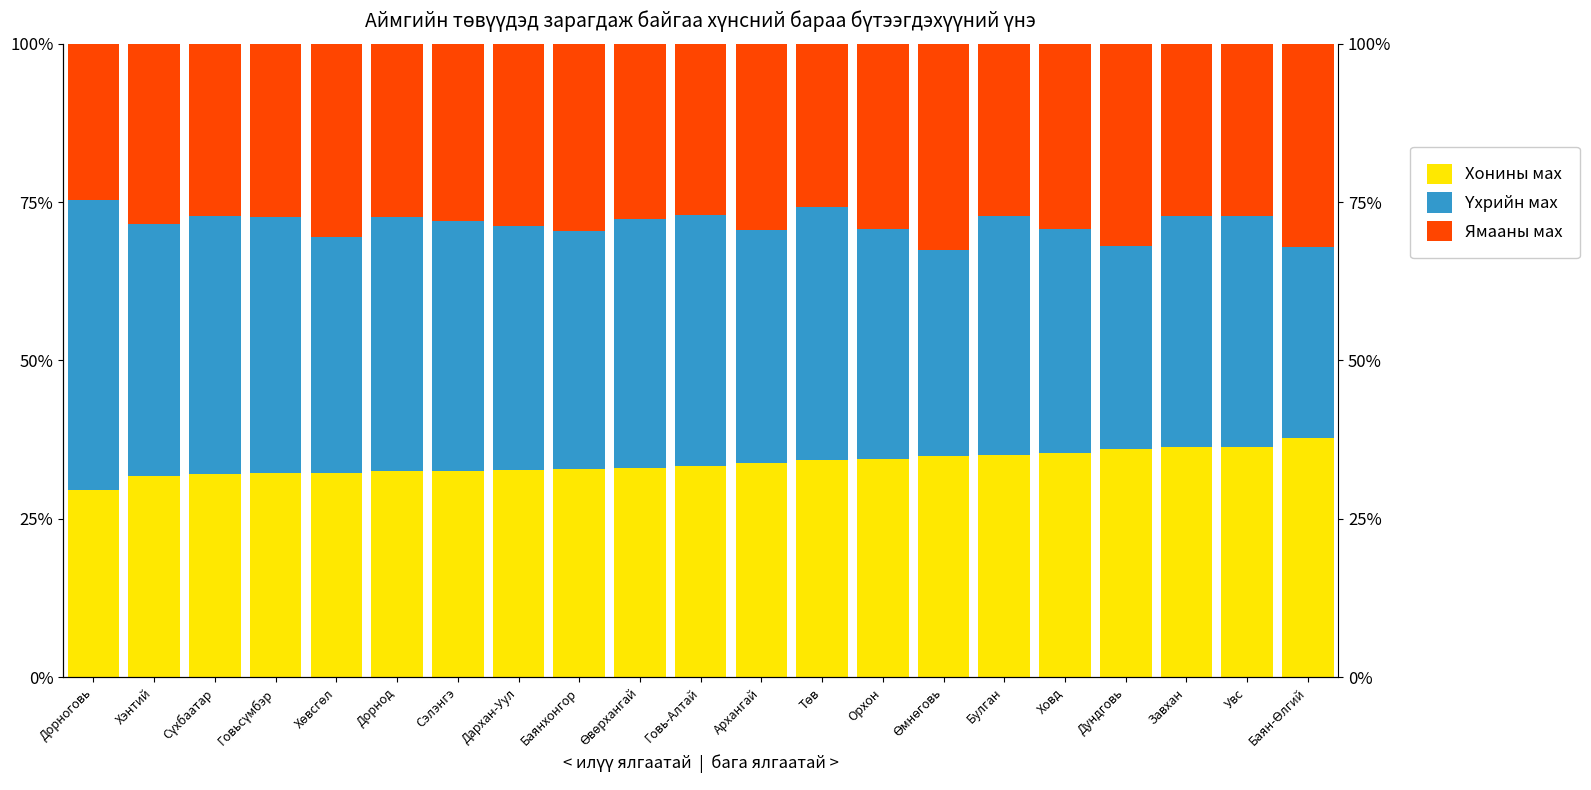

True or false: Ямааны мах has a value of 29.3 at Ховд.

True